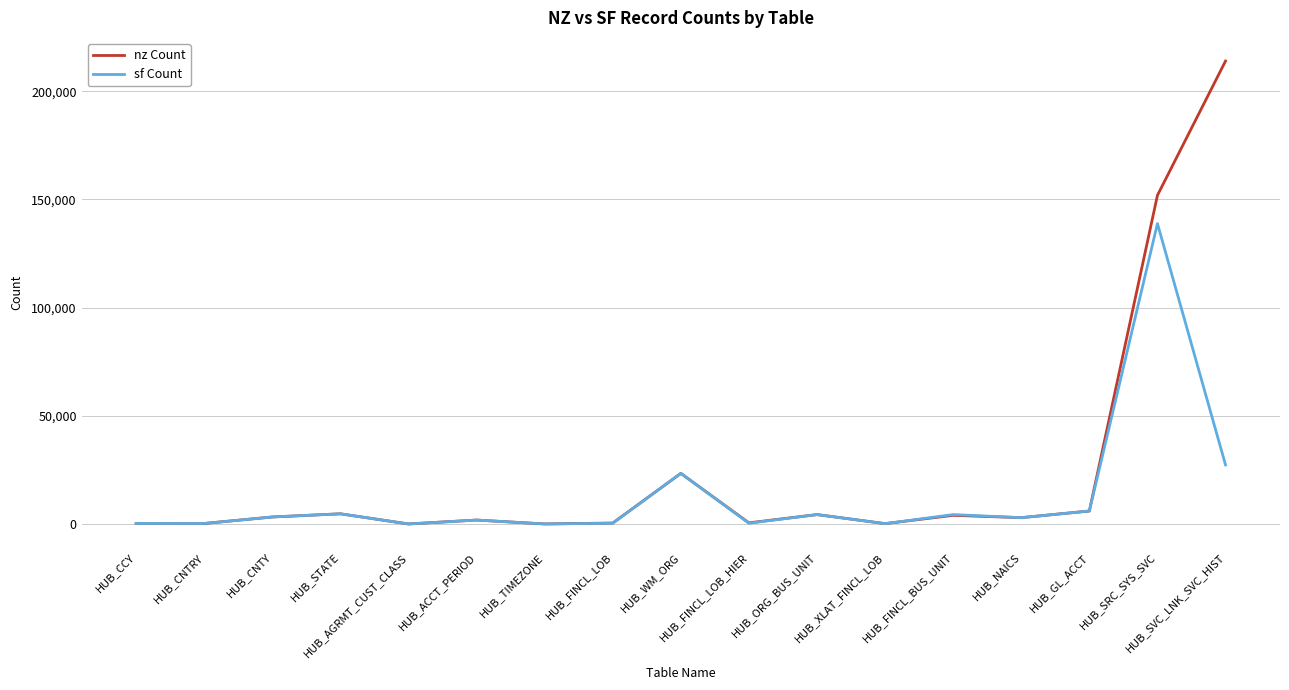

What is the highest value of the nz Count series?

213915